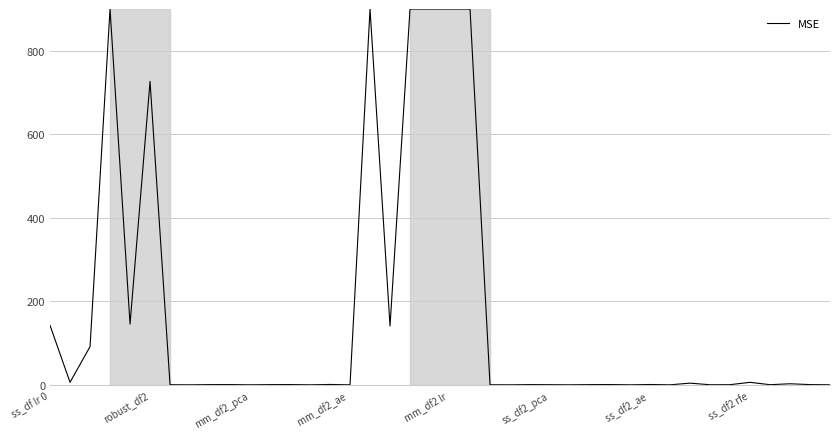

What is the greatest value displayed?

900.0